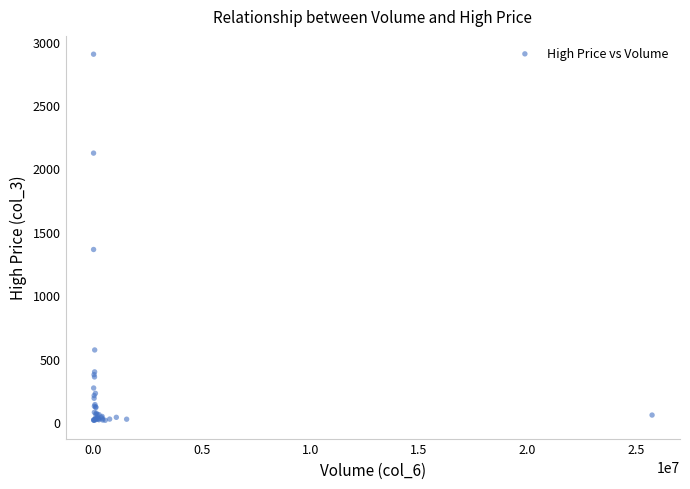

What Y value in the scatter plot is closest to 1456?

1360.0